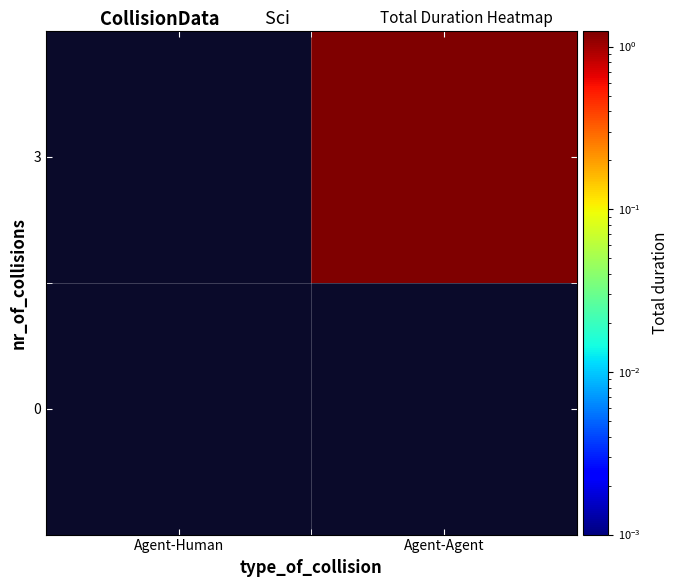

The value of 3 at Agent-Agent is 1.2. True or false?

True